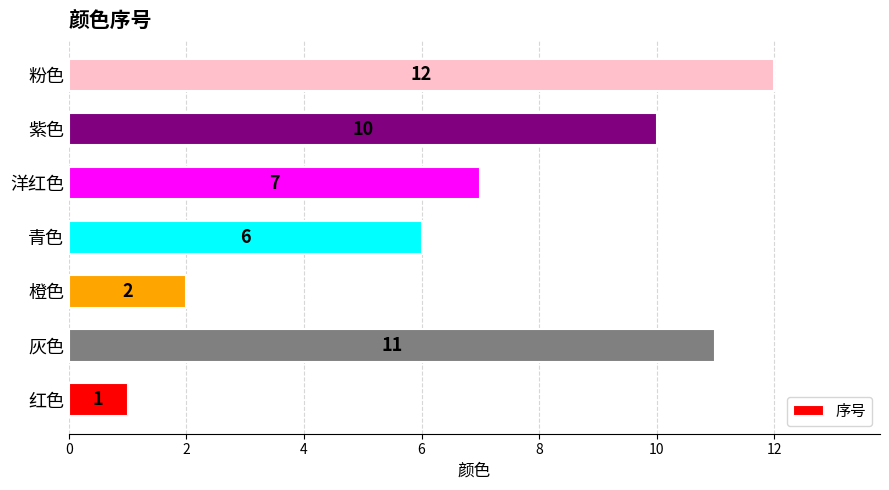

True or false: the data shows 3 at 青色.

False